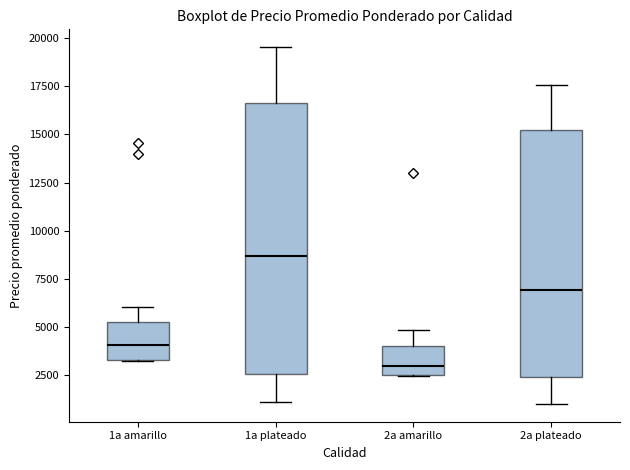

Comparing the boxes themselves (not the whiskers), which one is the tallest?

1a plateado